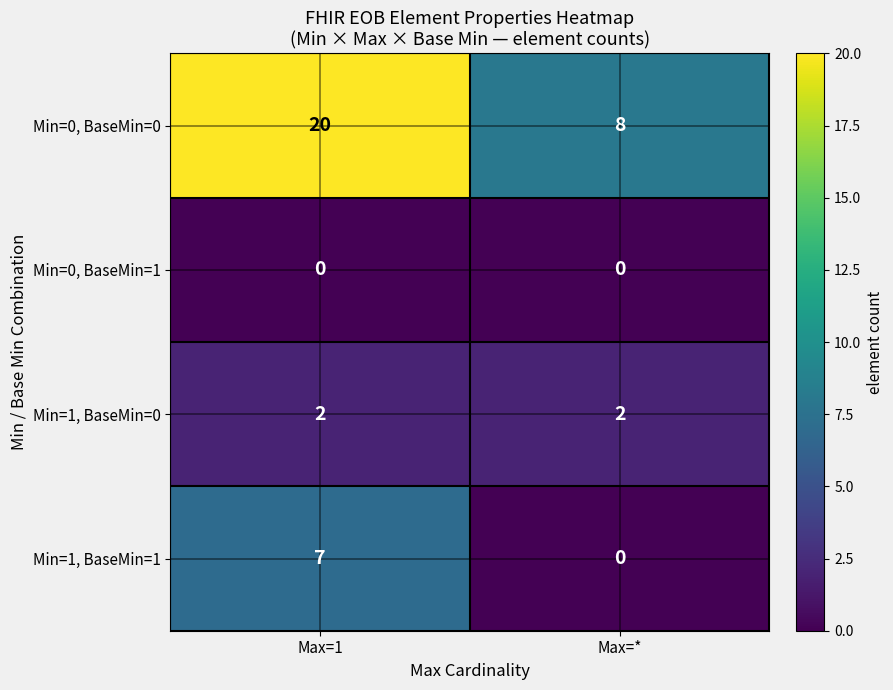

Reading right to left, extract all data points from this chart.

Min=0, BaseMin=0: Max=*=8	Max=1=20
Min=0, BaseMin=1: Max=*=0	Max=1=0
Min=1, BaseMin=0: Max=*=2	Max=1=2
Min=1, BaseMin=1: Max=*=0	Max=1=7